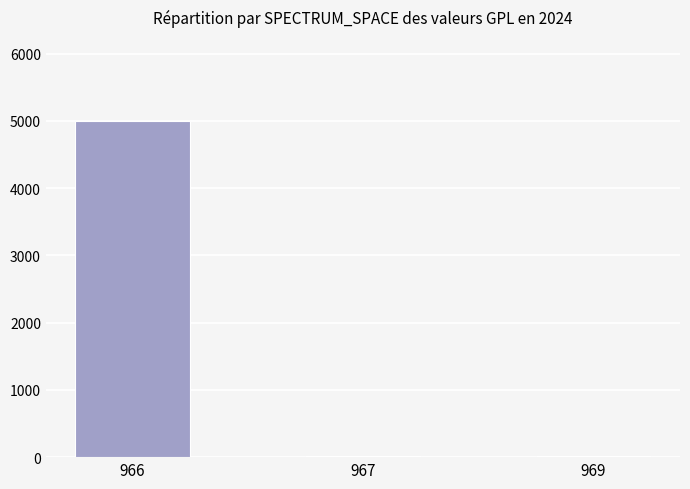

How many distinct data groups are displayed?

1